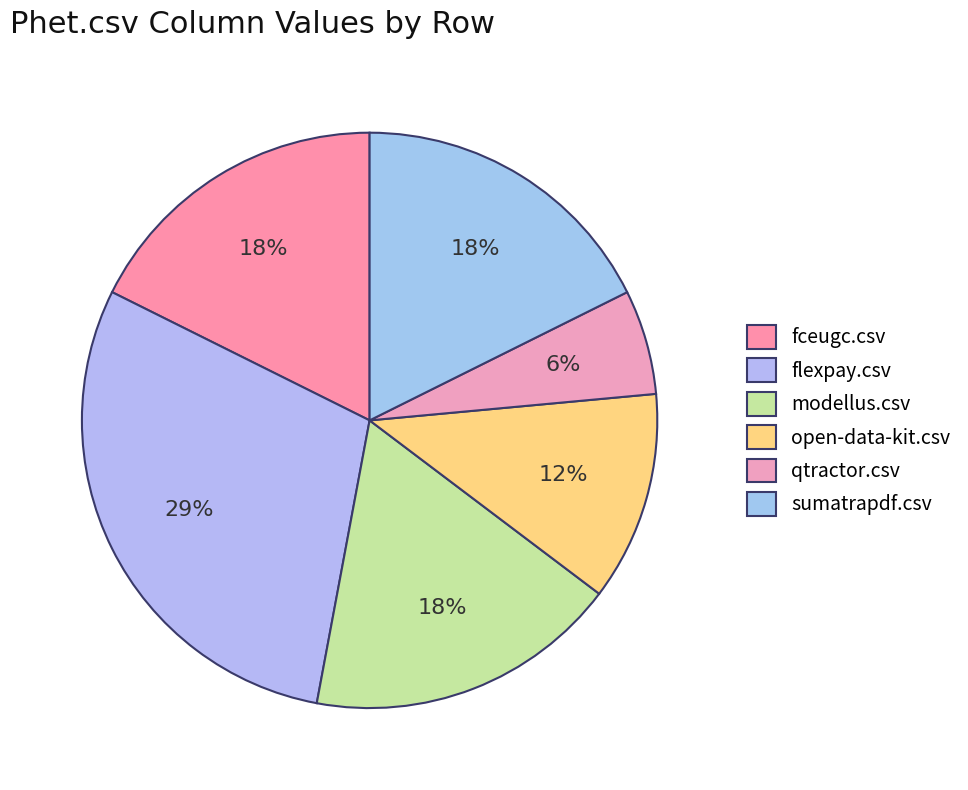

How many slices are in this pie chart?

6